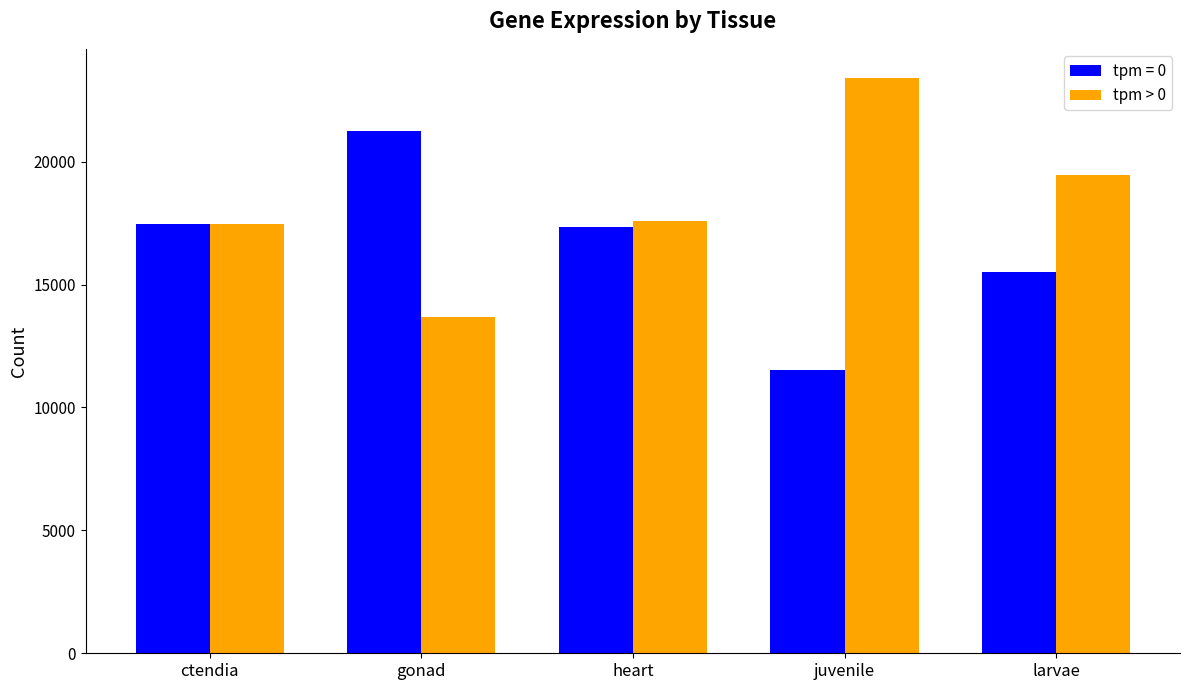

The tpm > 0 series shows 20645 at gonad. True or false?

False